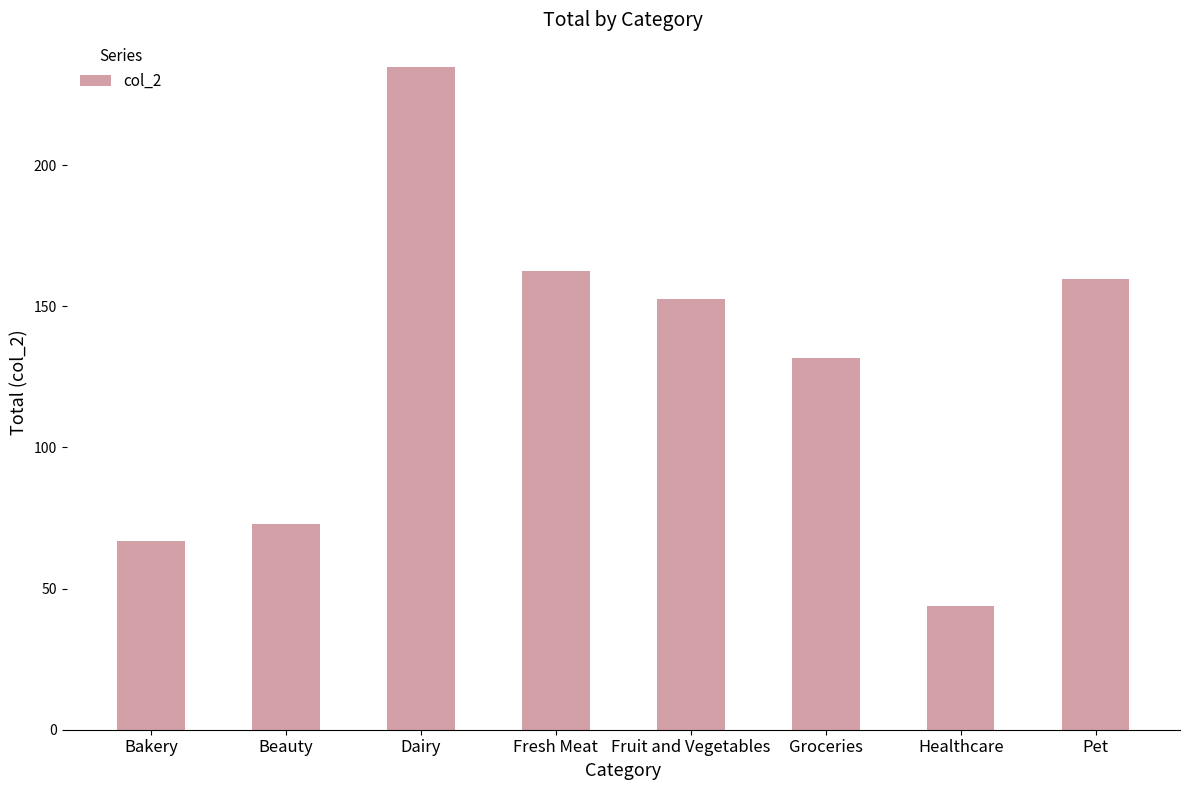

Where is the data nearest to the value 139?

Groceries